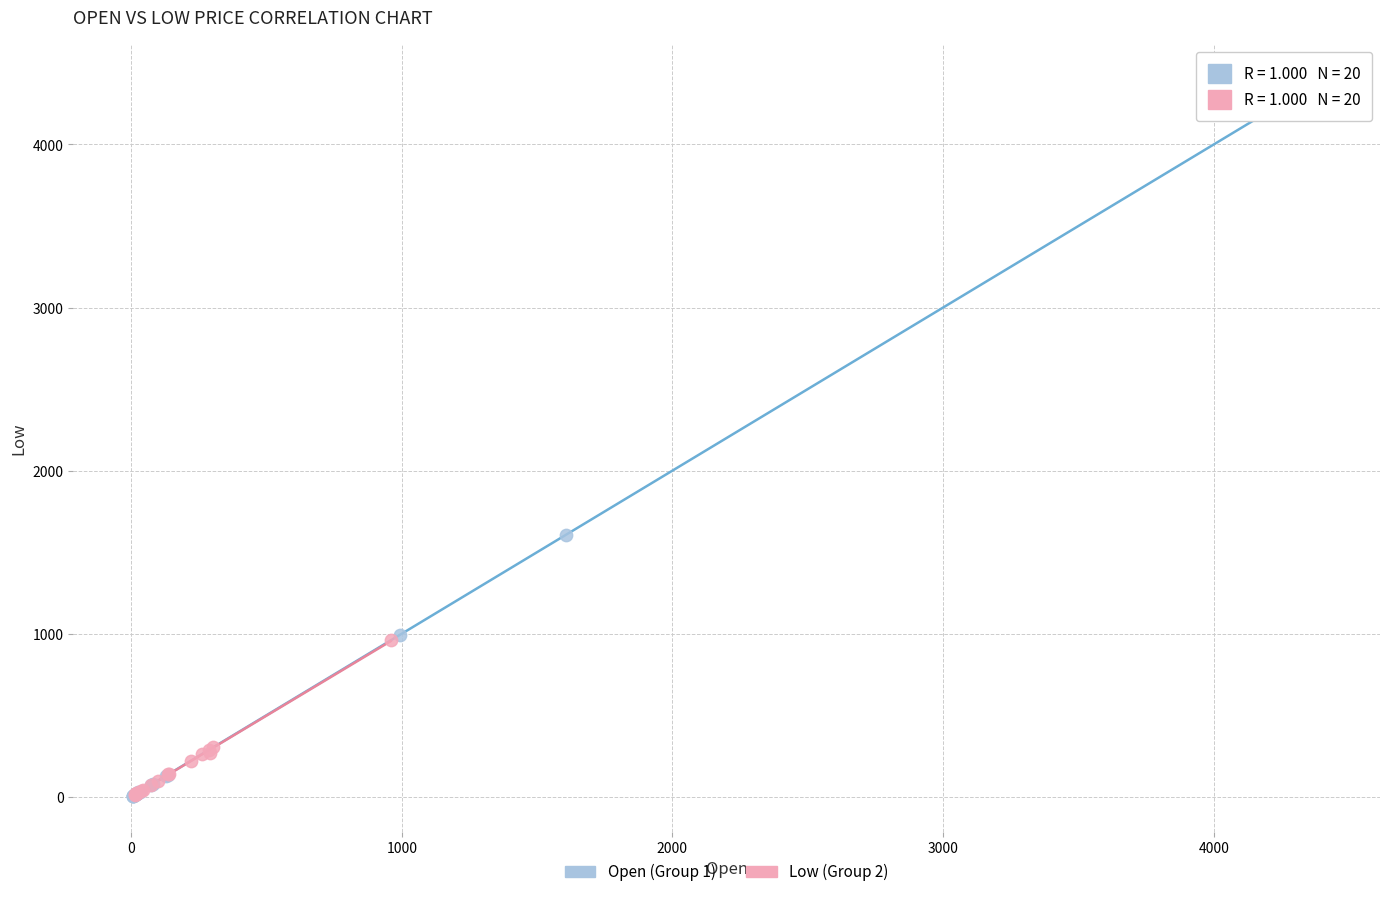

Which series has the largest Y range (max minus min)?

Open (Group 1)